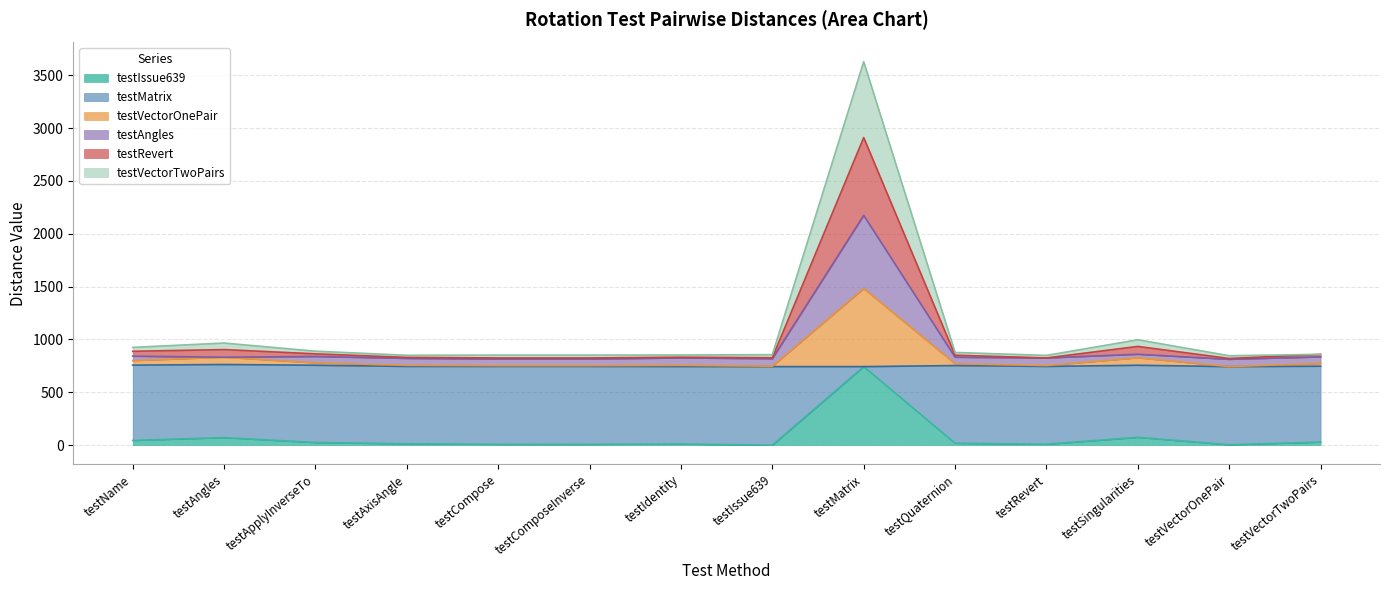

At which label does testIssue639 reach its peak?

testMatrix